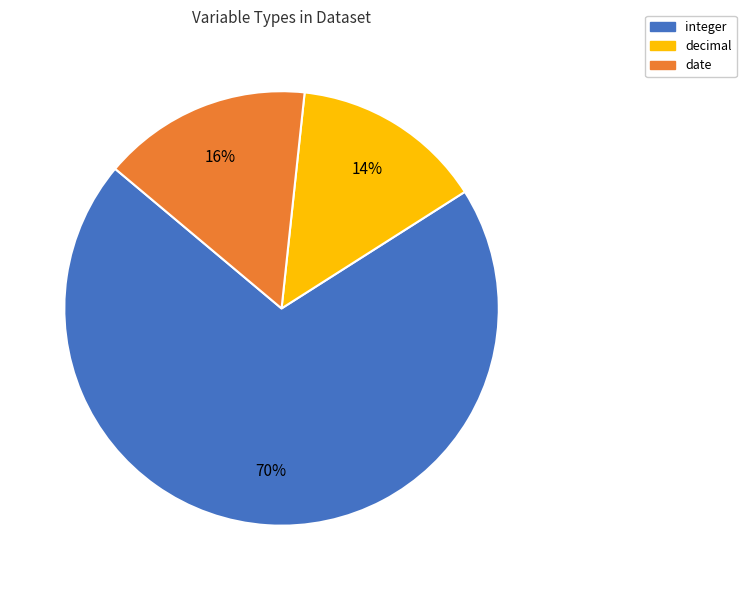

The integer slice represents 70% of the pie. True or false?

True